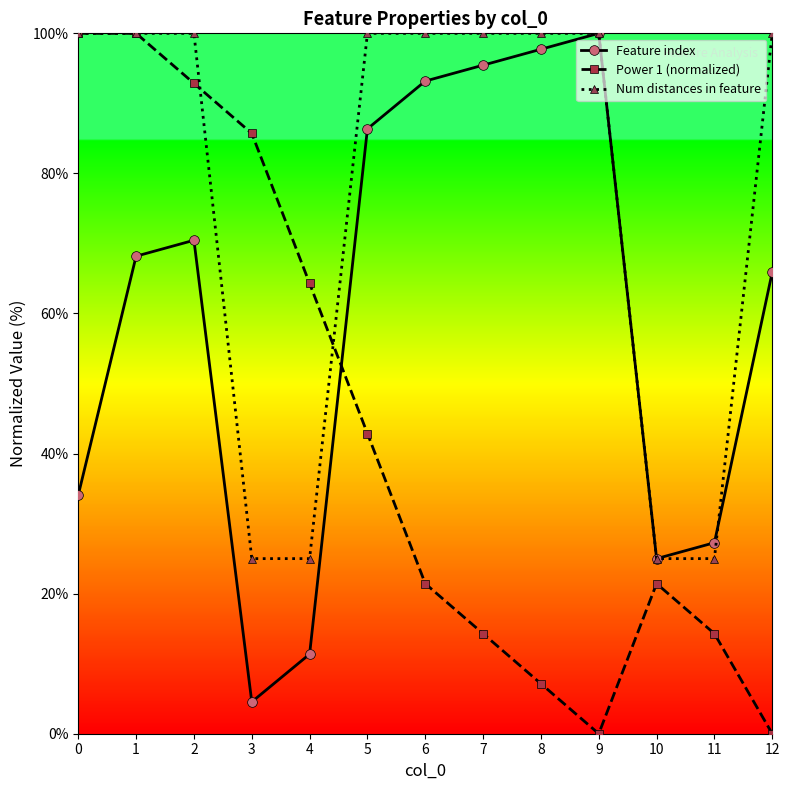

True or false: Num distances in feature has a value of 100.0 at 8.

True